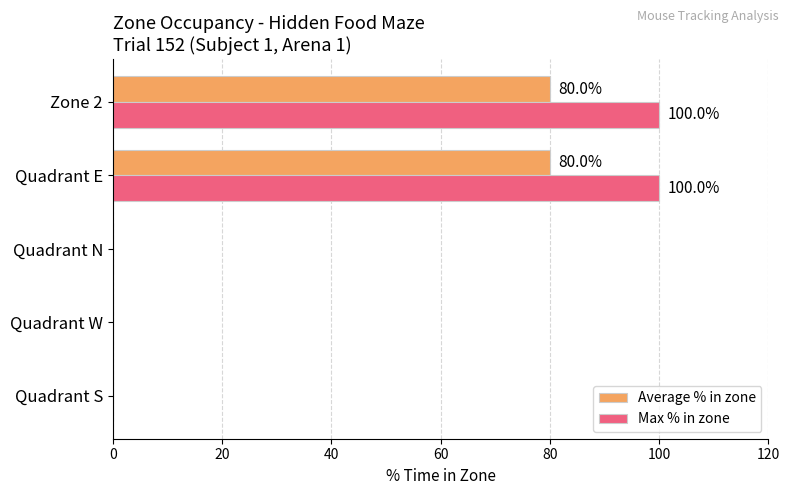

What is the total value across all series at Zone 2?

180